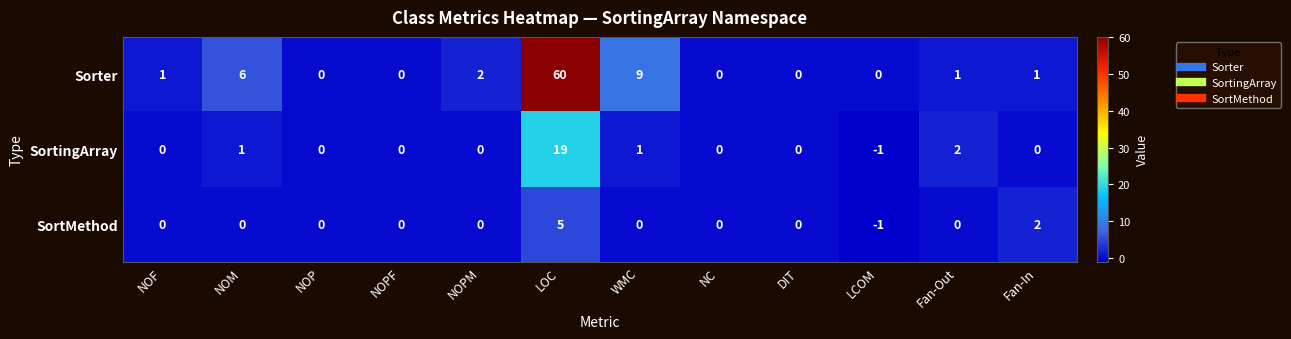

True or false: SortMethod has a value of 0 at NC.

True